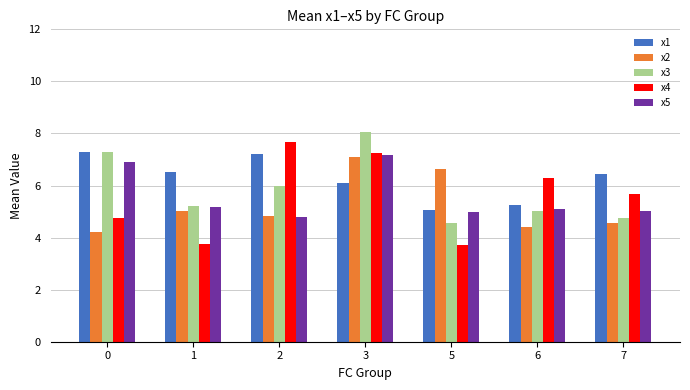

Which series has the largest total across all categories?

x1